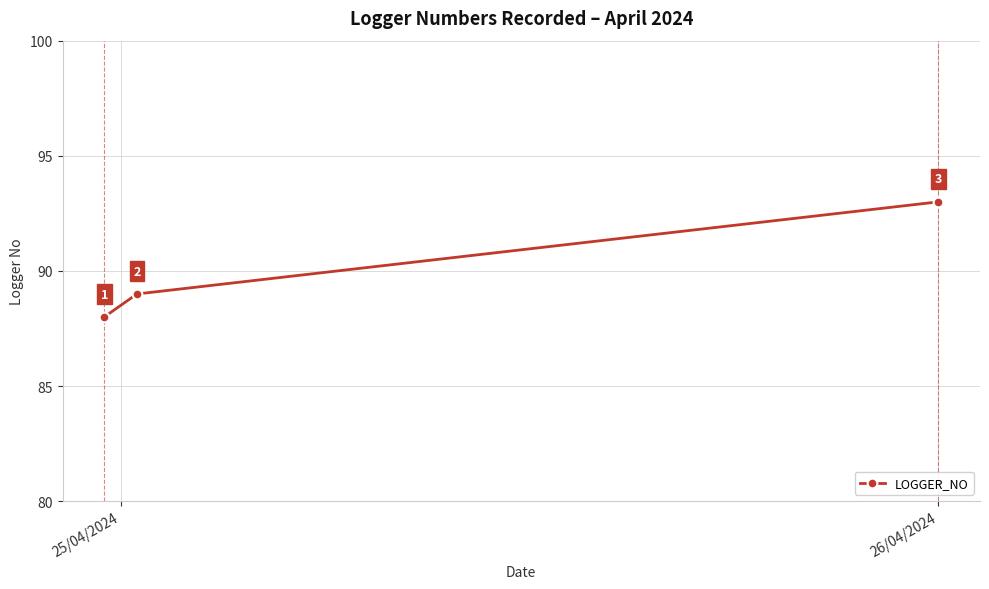

What is the average value?

90